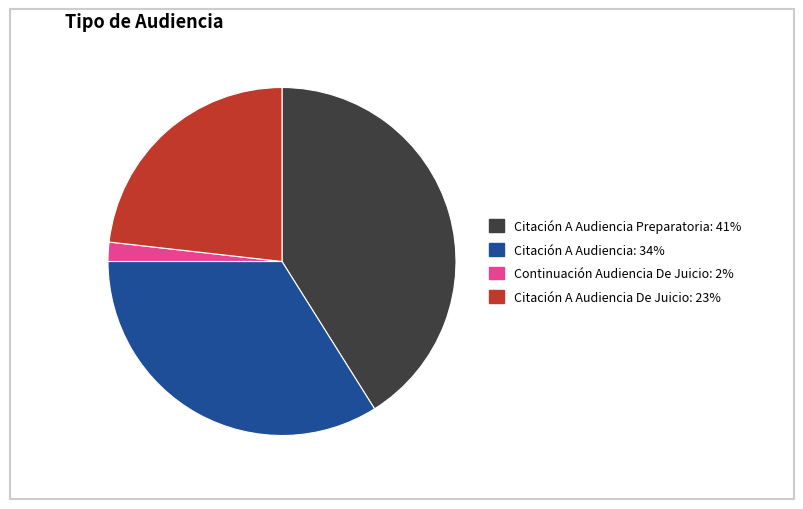

Count the number of slices in the pie.

4